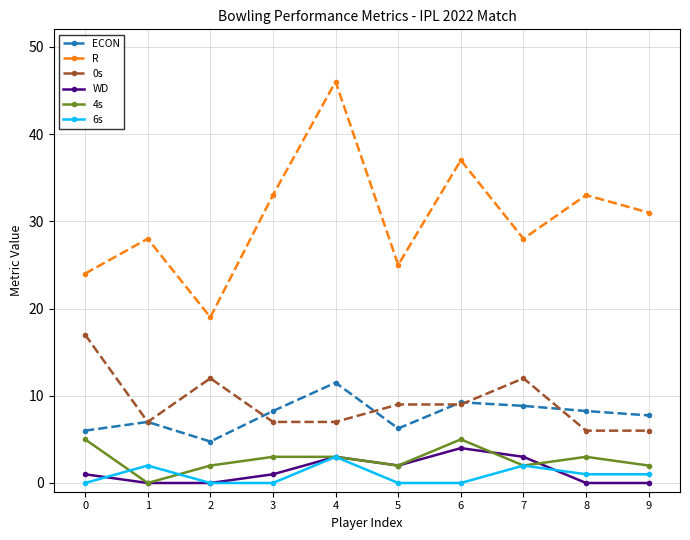

Which series changed the most between 5 and 6?

R